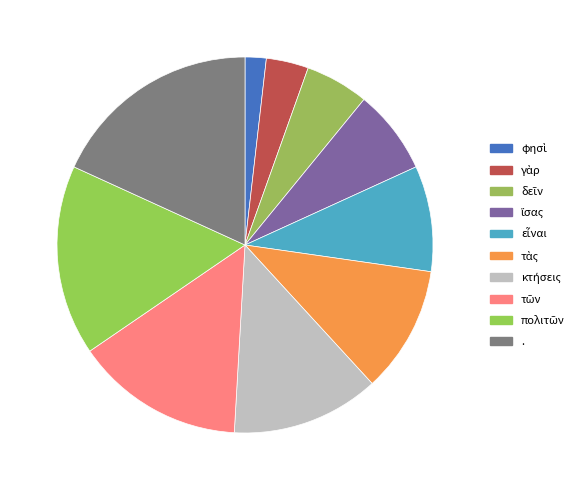

To the nearest percent, what is the difference between the . and τὰς slice percentages?

7%